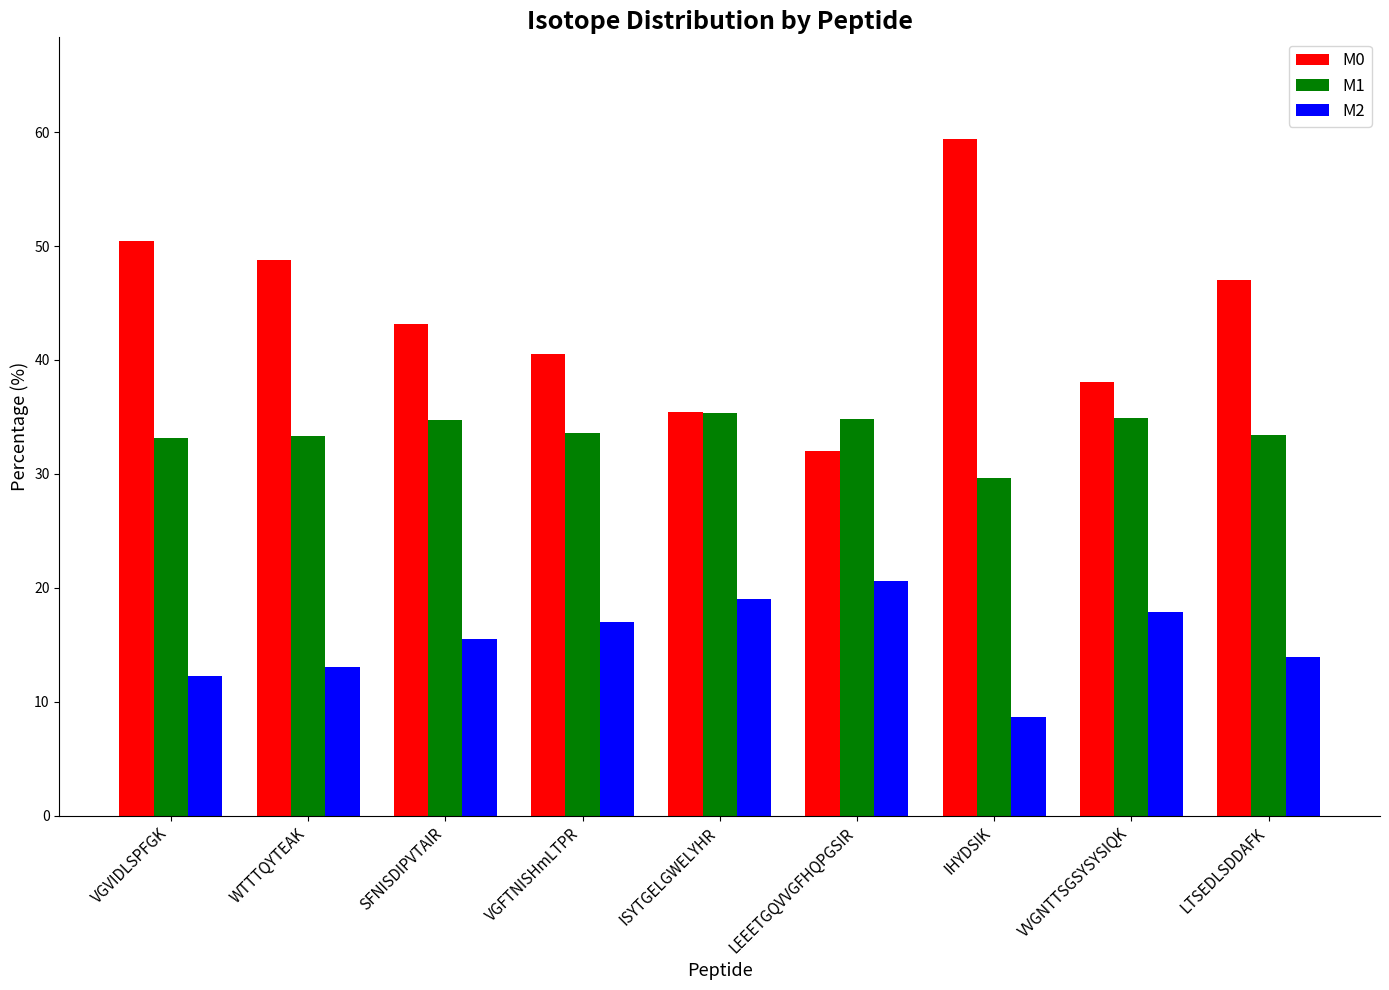

Where does the M0 series first go above 43?

VGVIDLSPFGK